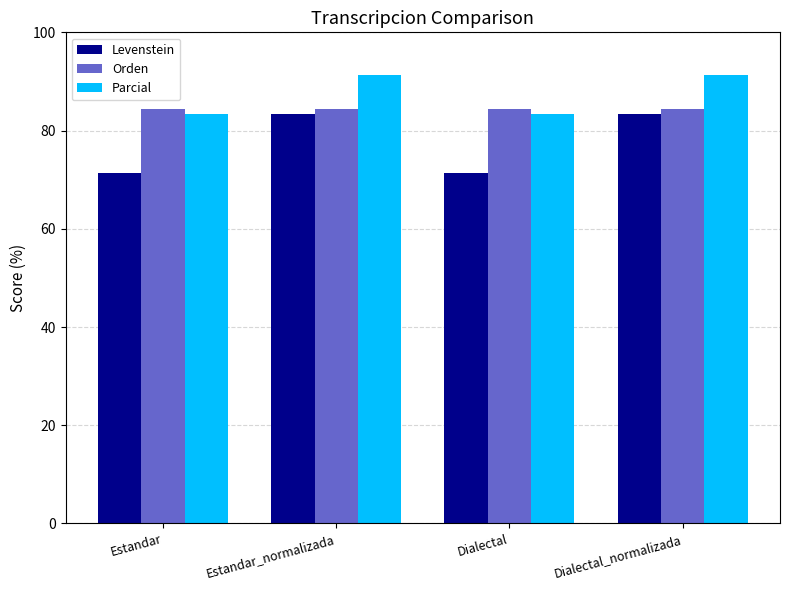

Which series has the largest total across all categories?

Parcial